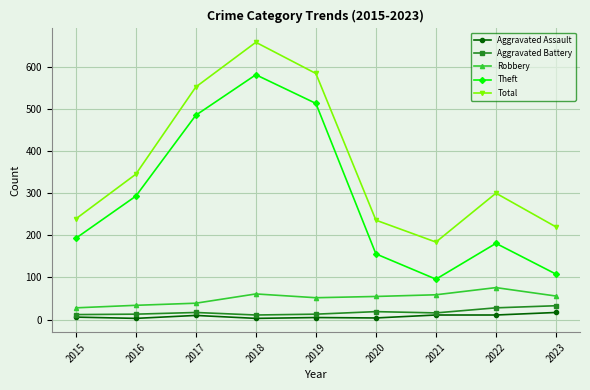

What is the difference between the second highest and minimum values in the Total series?

400